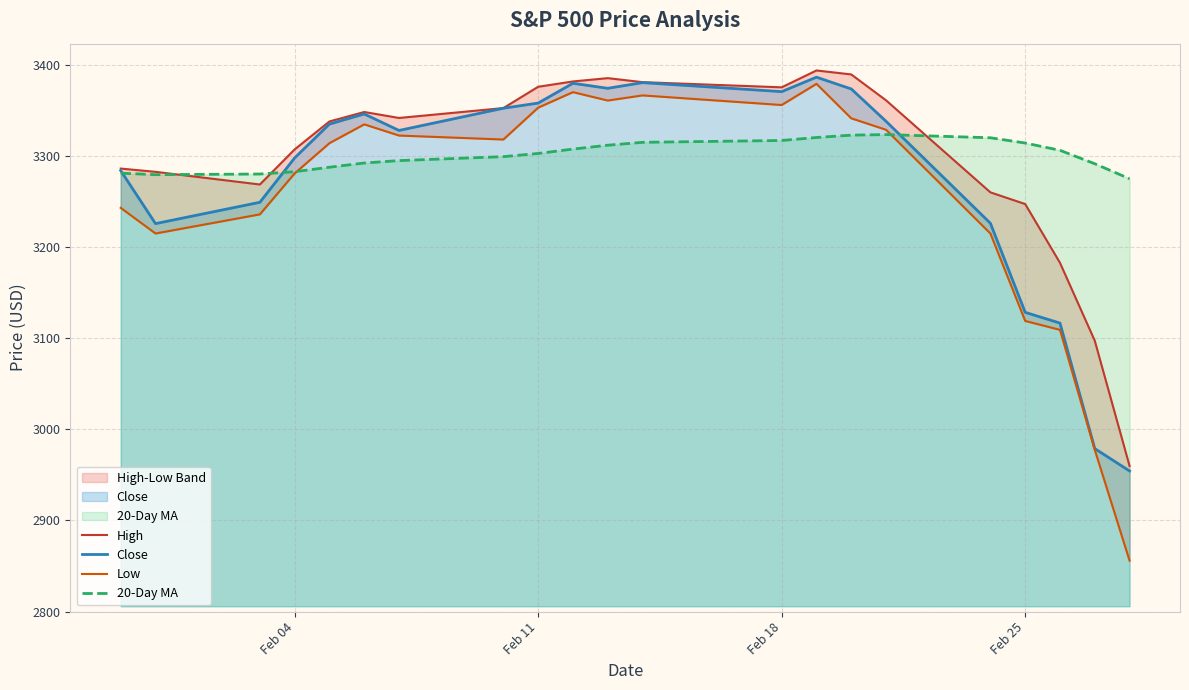

At how many categories does at least one series exceed 3289?

17